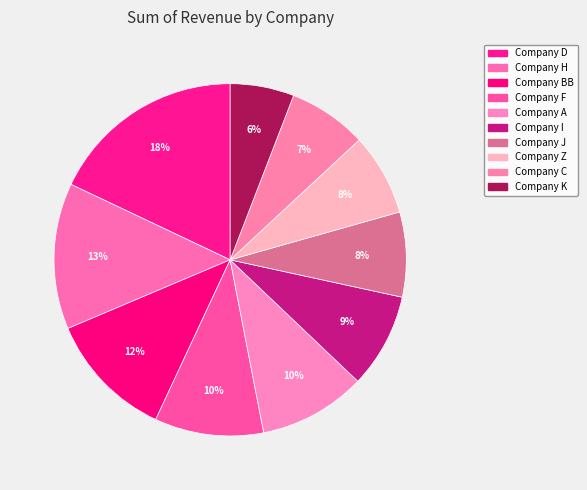

Which category has the smallest portion of the pie?

Company K